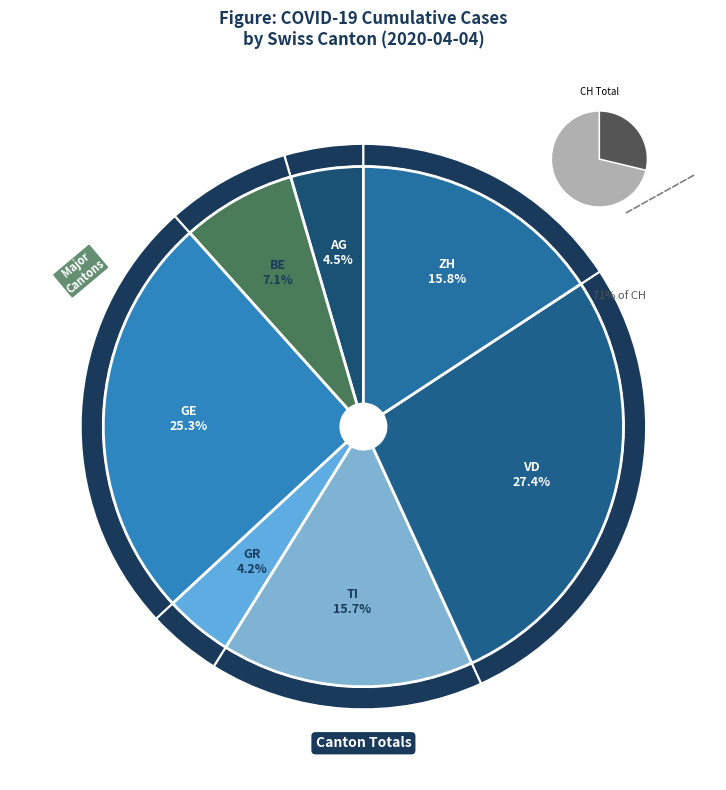

Approximately how many times larger is the value at GE compared to AG?

5.6